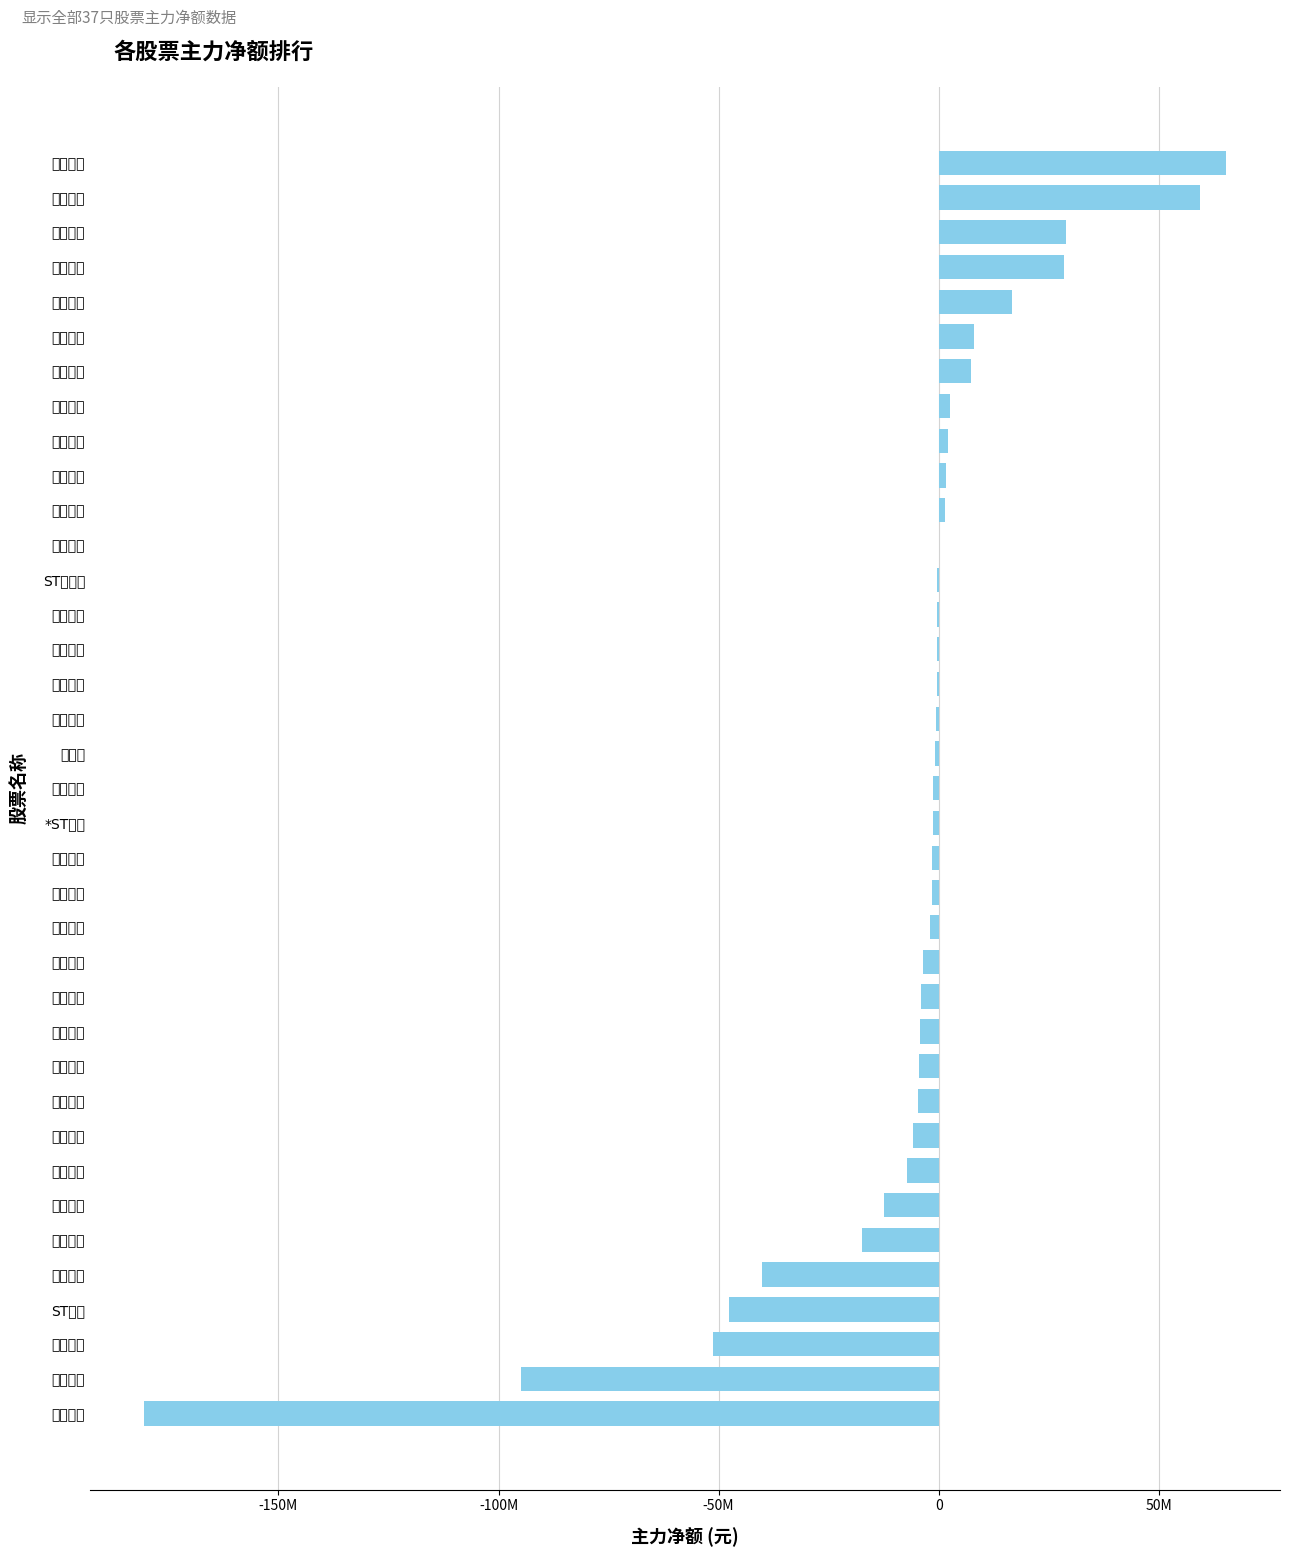

At which label does the data first exceed -1221246?

中科软